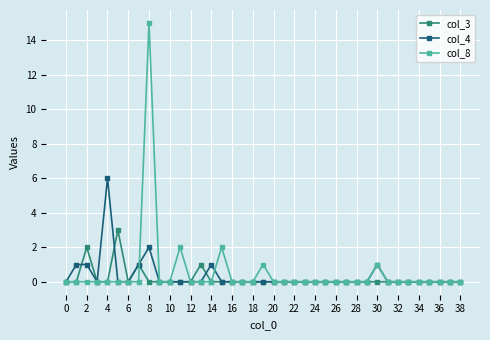

True or false: col_8 has more than 2 points higher than both neighbors.

True